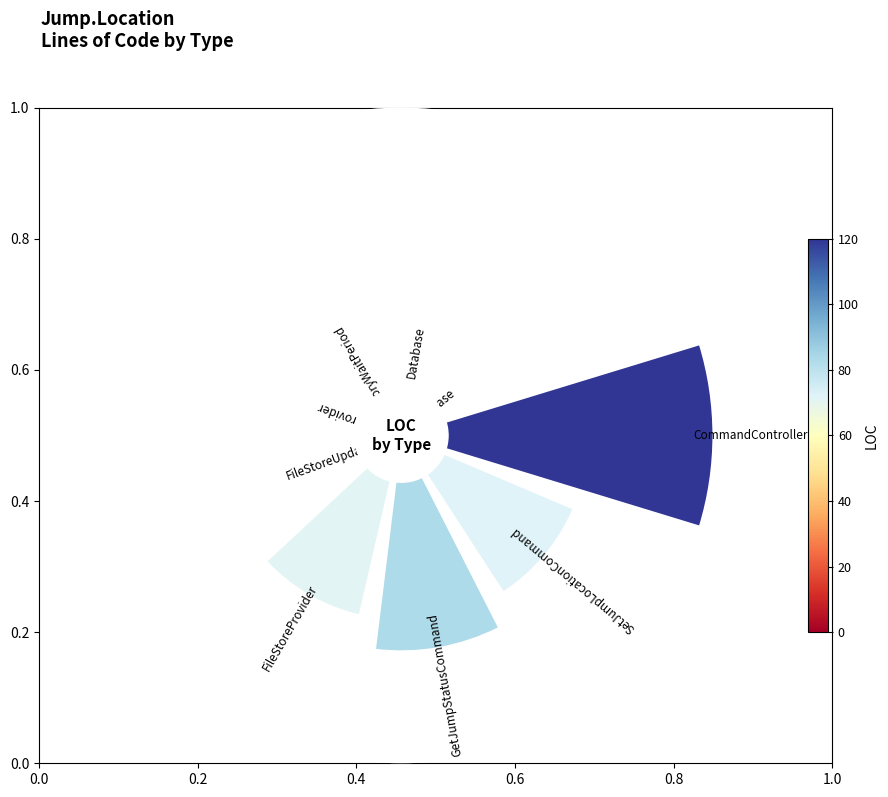

Does 7 account for over 50% of the chart?

No